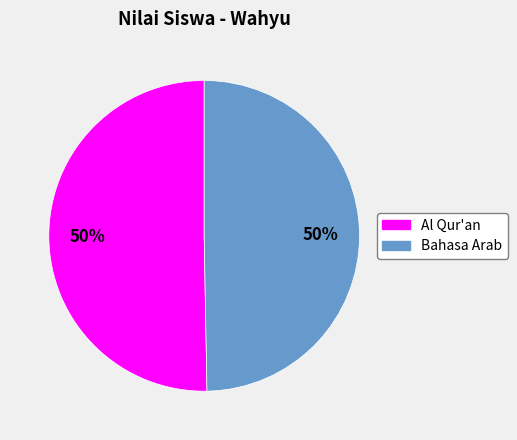

The Bahasa Arab slice represents 50% of the pie. True or false?

True